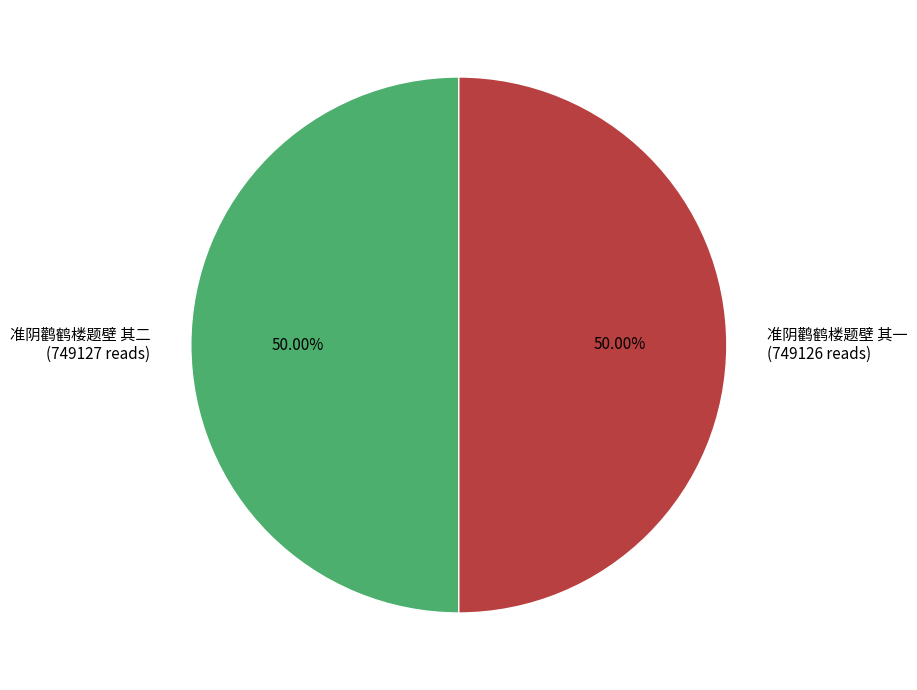

Approximately how many times larger is the value at 准阴鹳鹤楼题壁 其一 compared to 准阴鹳鹤楼题壁 其二?

1.0